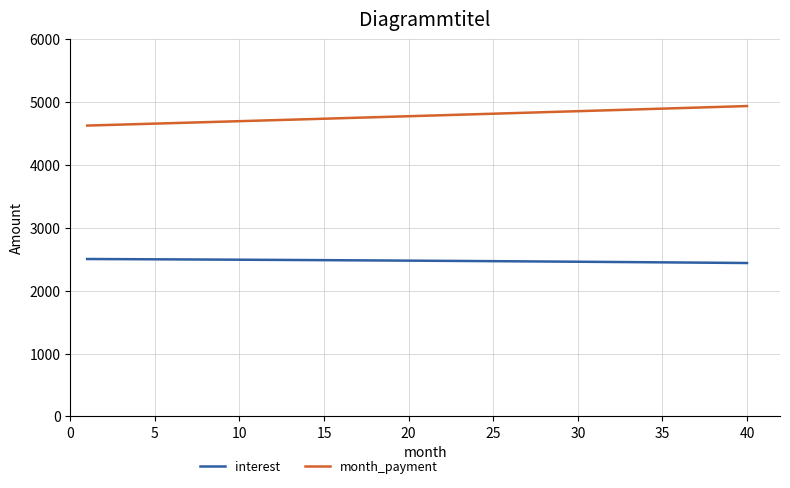

True or false: interest and month_payment cross at least once.

False